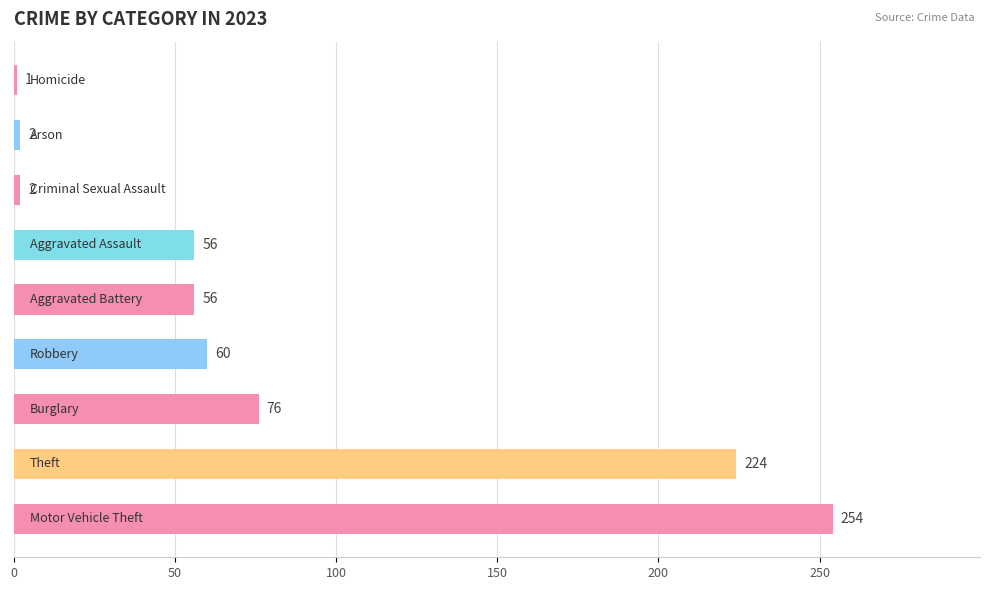

What is the greatest value displayed?

254